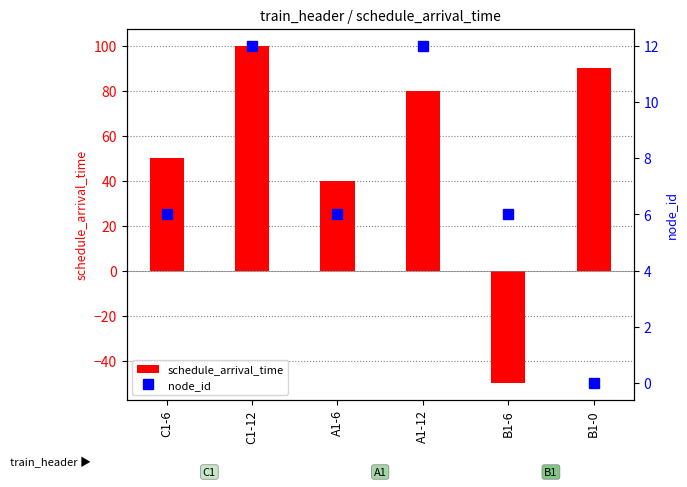

Which series has the largest total across all categories?

schedule_arrival_time